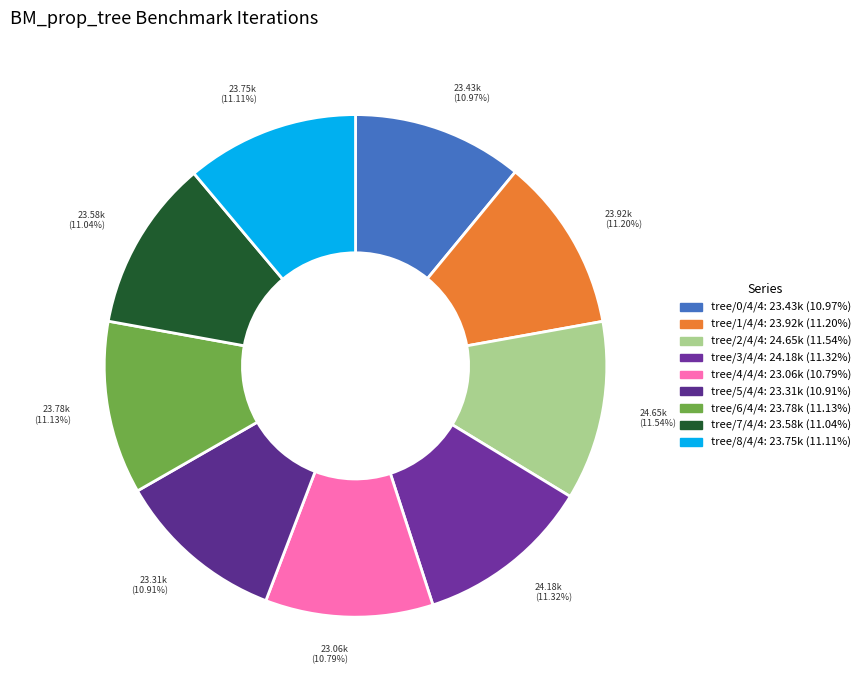

Does any single category account for the majority?

No